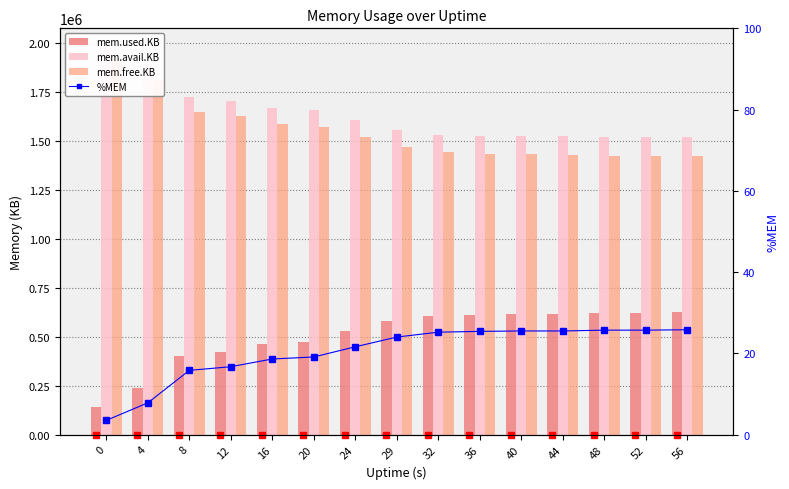

What is the value of the mem.used.KB bar at the 5th from the left?

462688.0